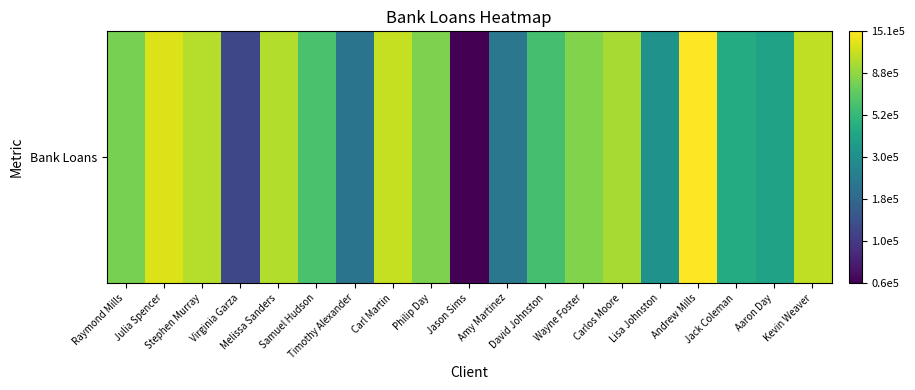

What is the sum of the values at David Johnston and Melissa Sanders?

11.8